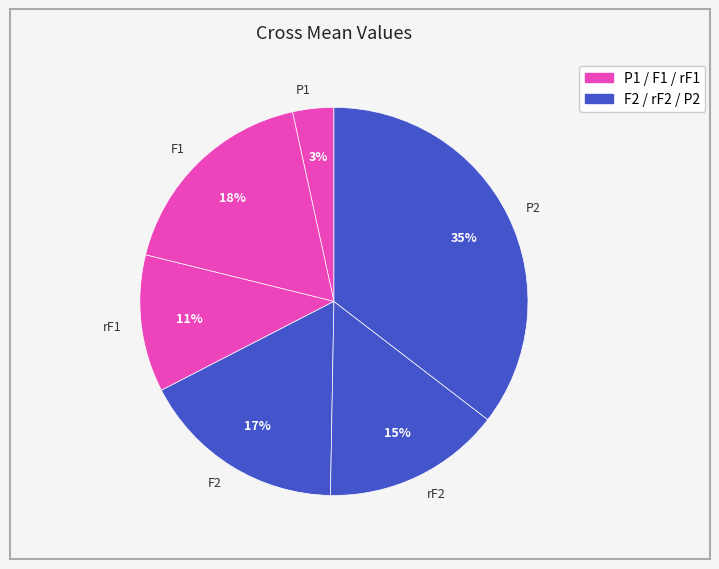

Which slice is the largest?

P2